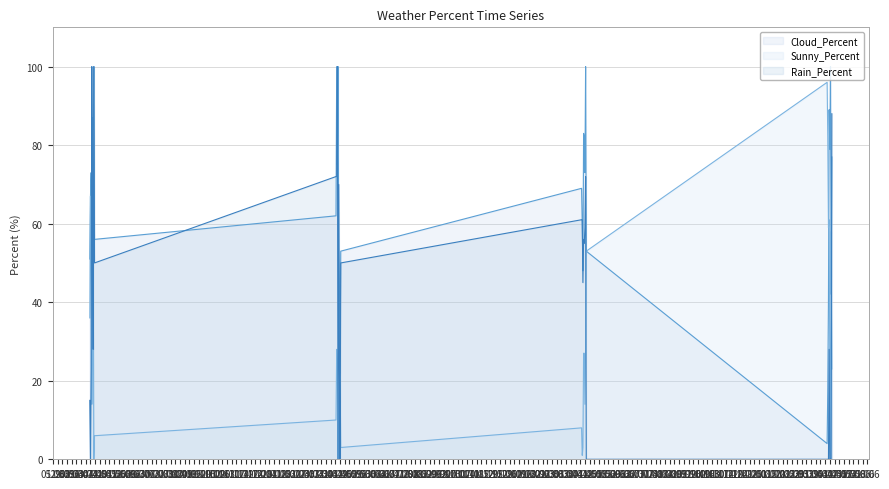

Which series has the largest total across all categories?

Cloud_Percent